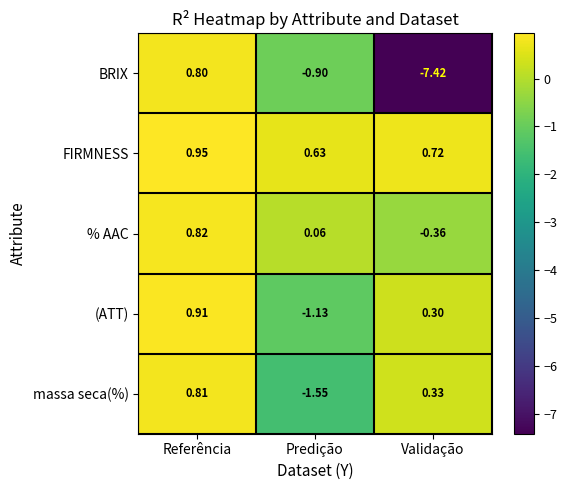

At how many categories does at least one series exceed 0?

3